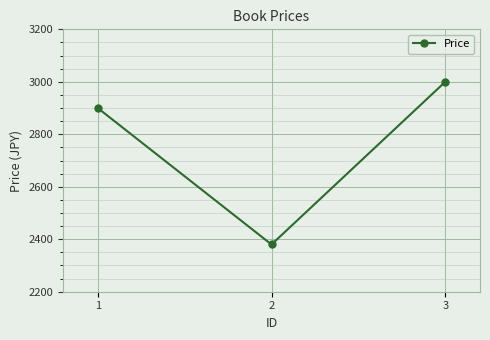

List the labels in order of value, smallest first.

2, 1, 3